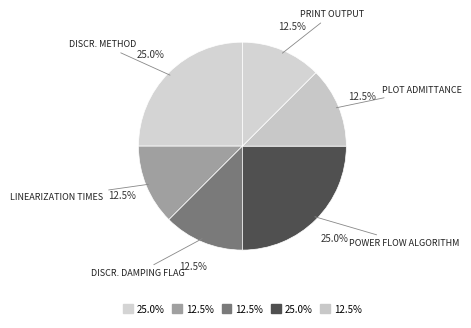

How many segments does this pie chart have?

6